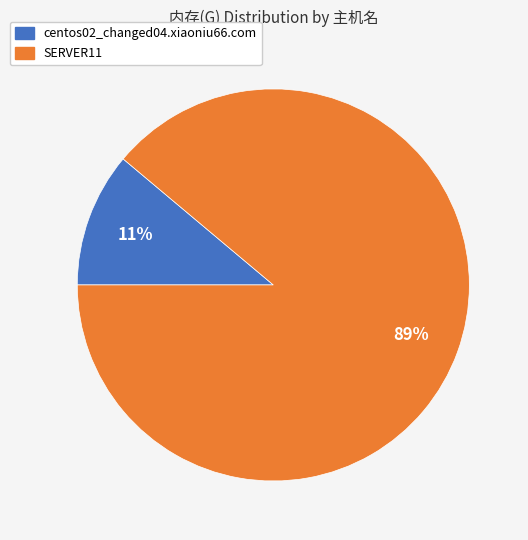

How many slices are in this pie chart?

2